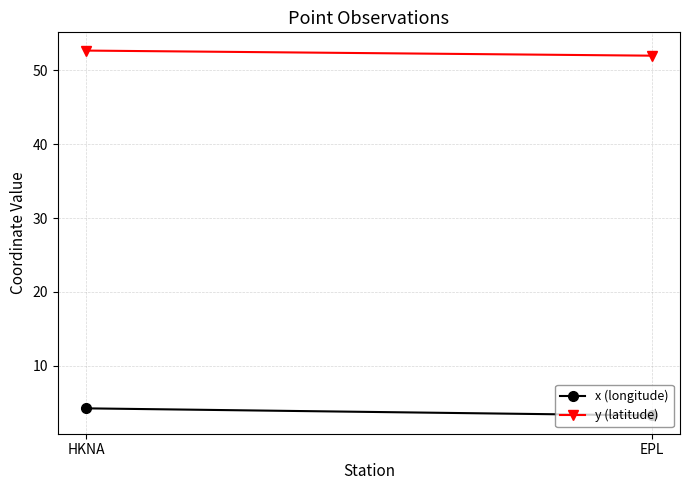

What is the maximum value for x (longitude)?

4.2